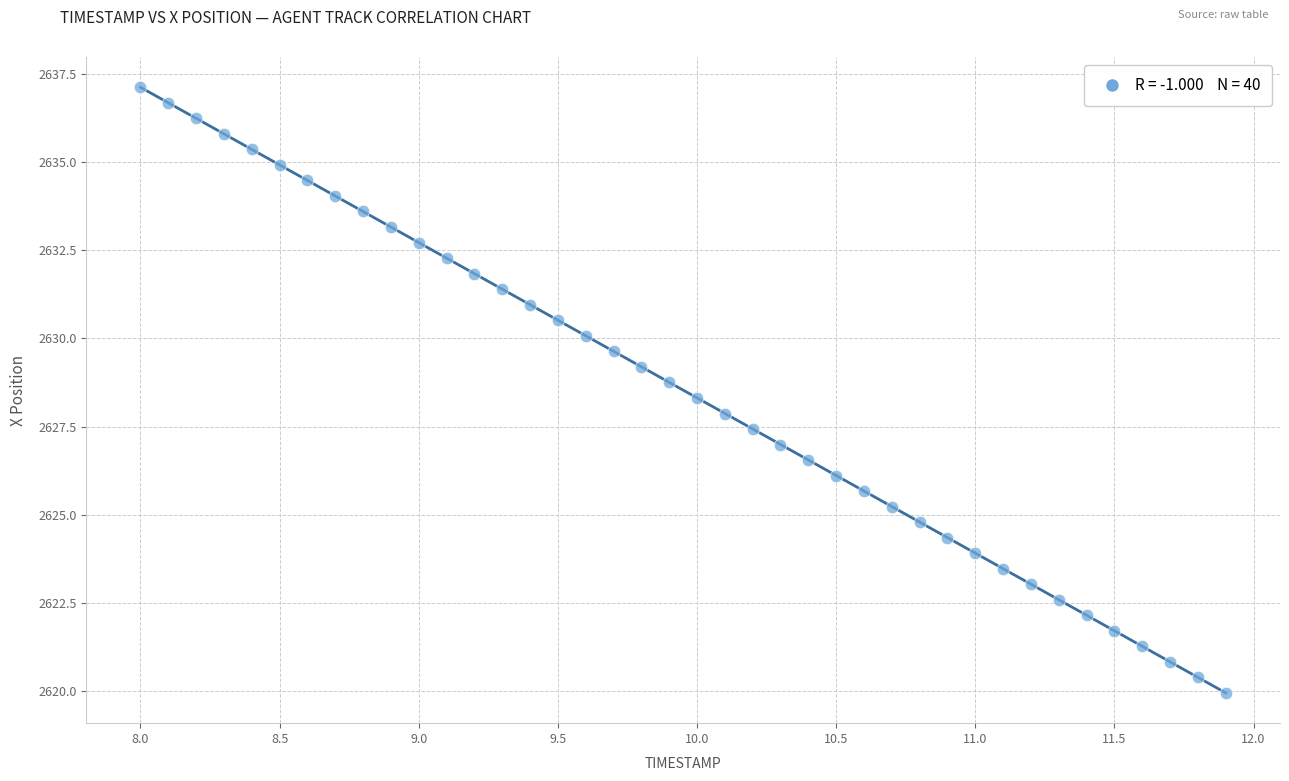

What is the range of Y values (max minus min)?

17.2